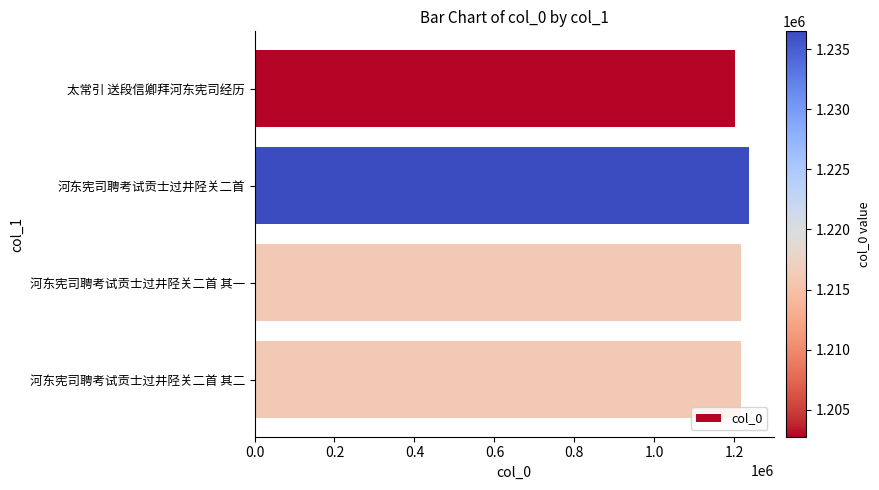

The chart shows a value of 839426 at 河东宪司聘考试贡士过井陉关二首 其二. True or false?

False